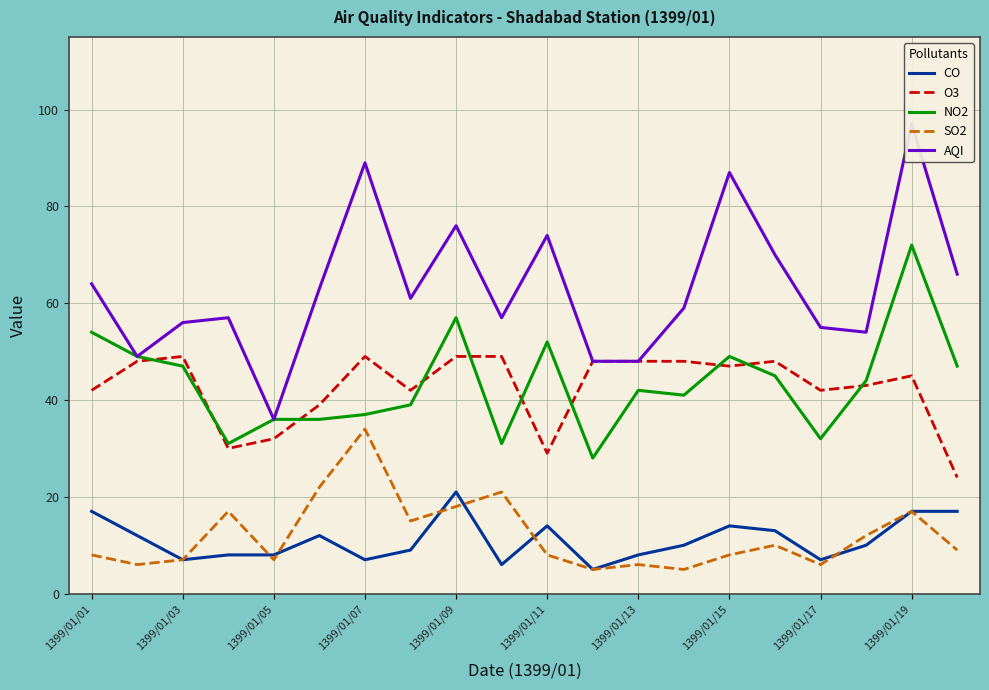

True or false: AQI and SO2 cross at least once.

False